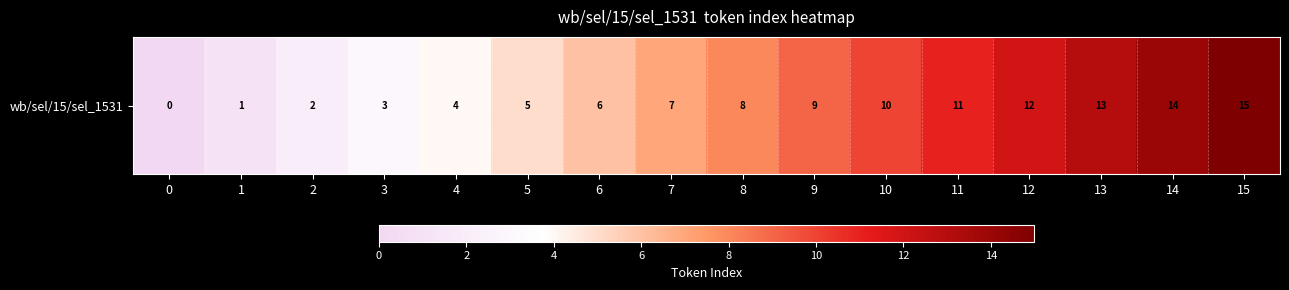

Reading right to left, extract all data points from this chart.

15=15	14=14	13=13	12=12	11=11	10=10	9=9	8=8	7=7	6=6	5=5	4=4	3=3	2=2	1=1	0=0